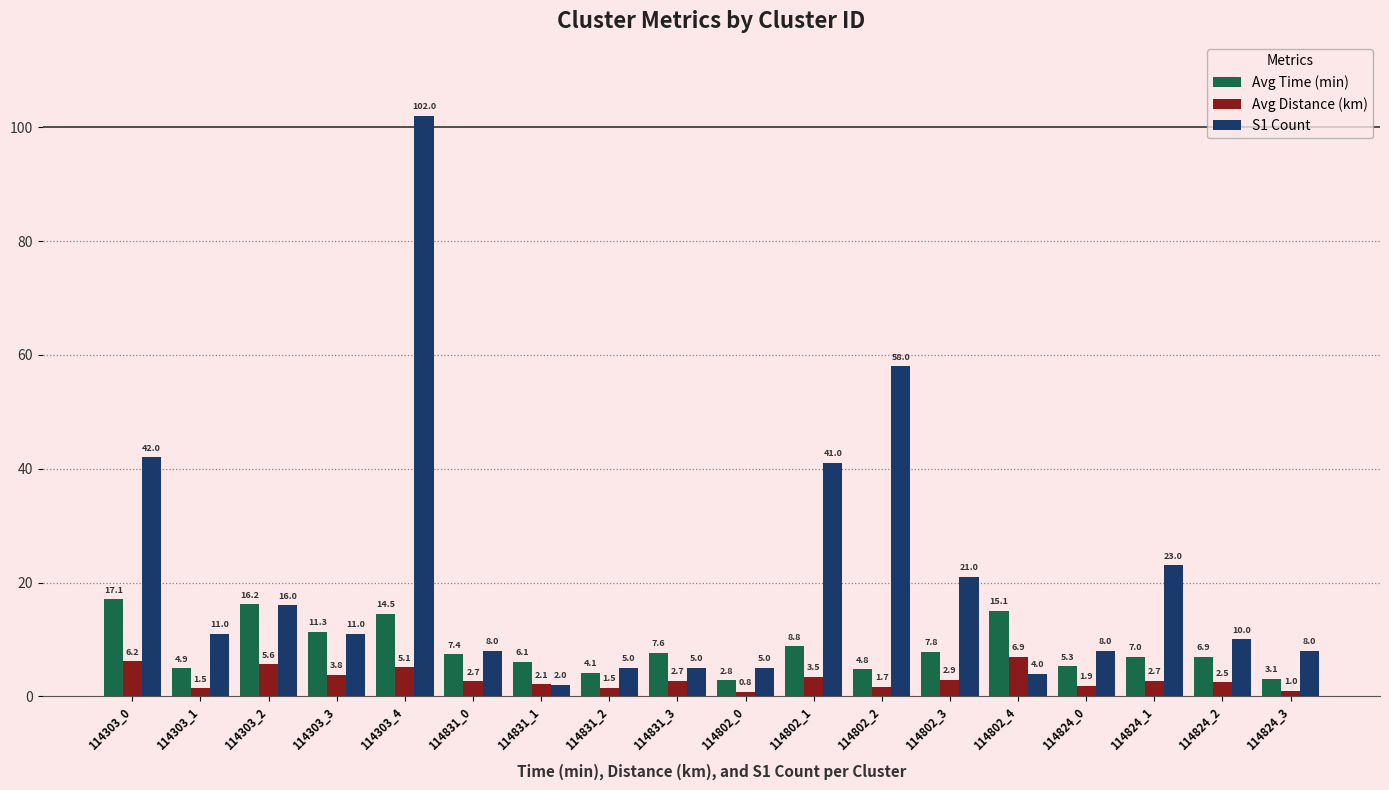

What position from the right is 114831_3?

10